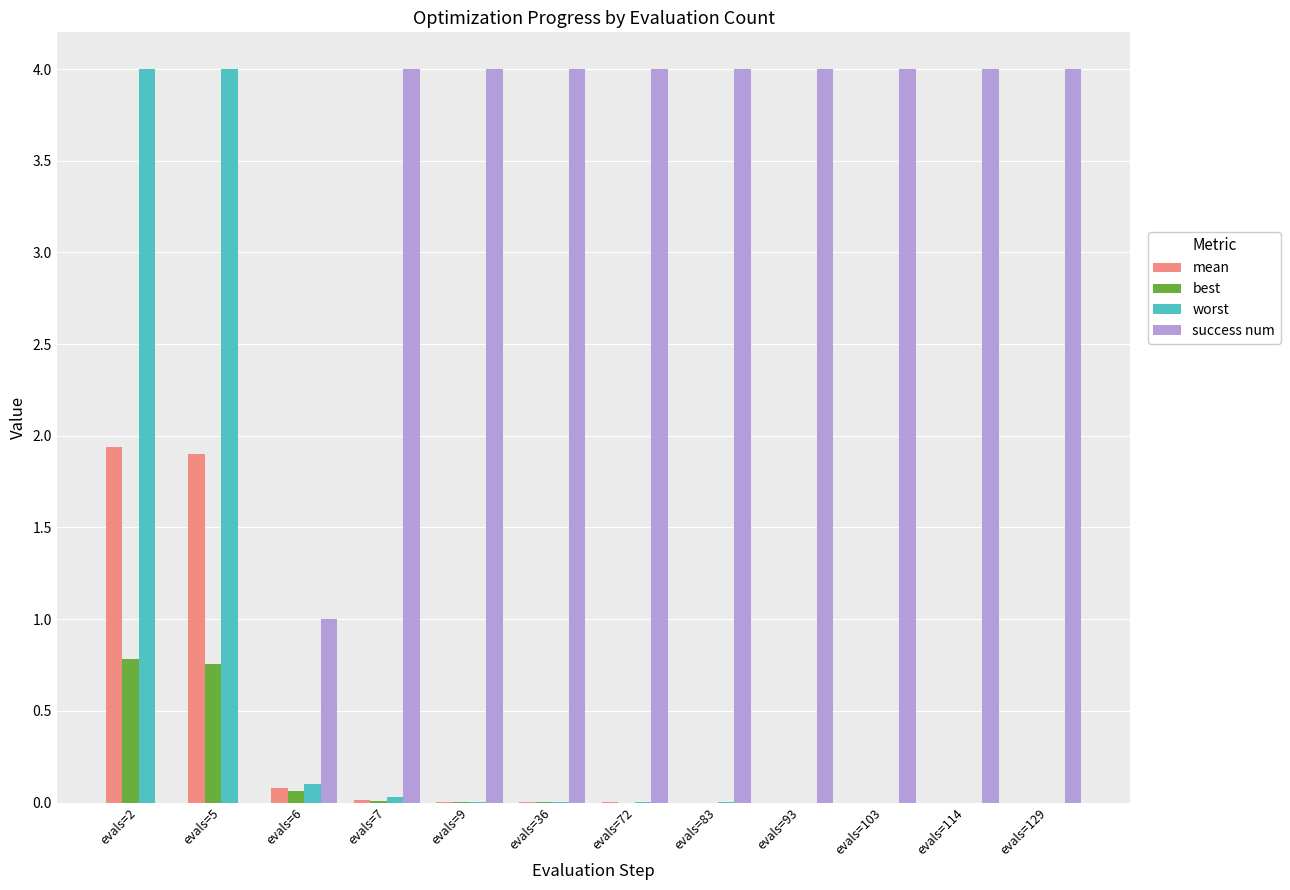

Is the value of best at evals=114 greater than the value of success num at evals=72?

No